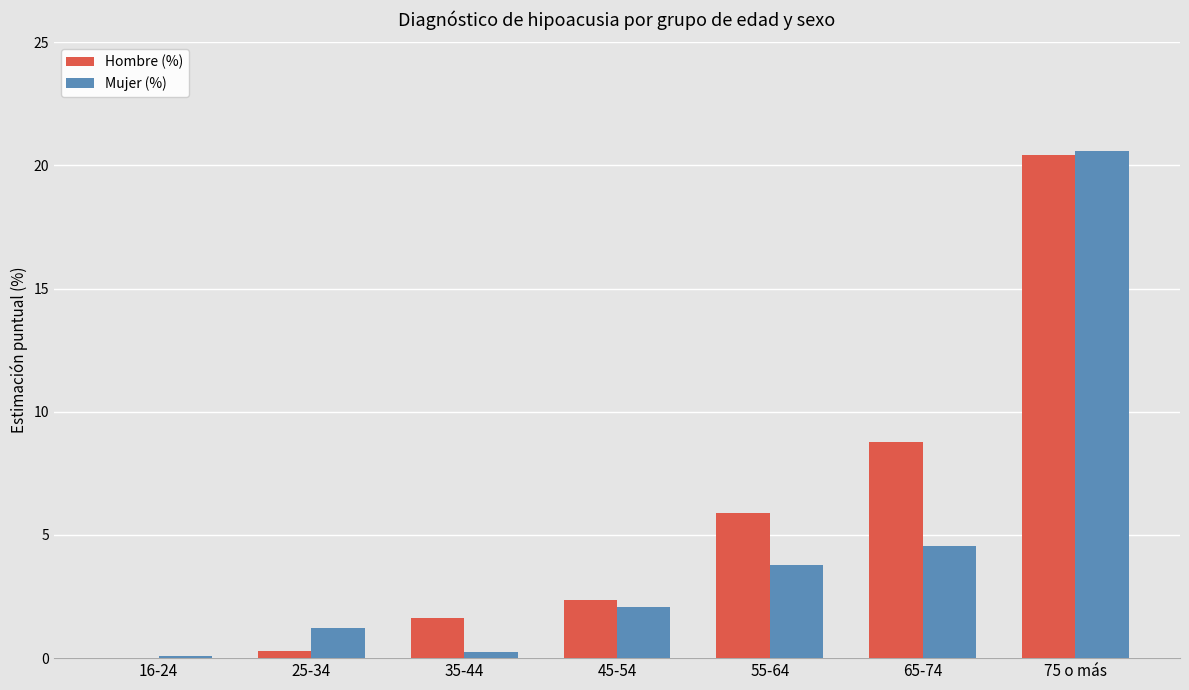

The value of Hombre (%) at 65-74 is 3.6. True or false?

False